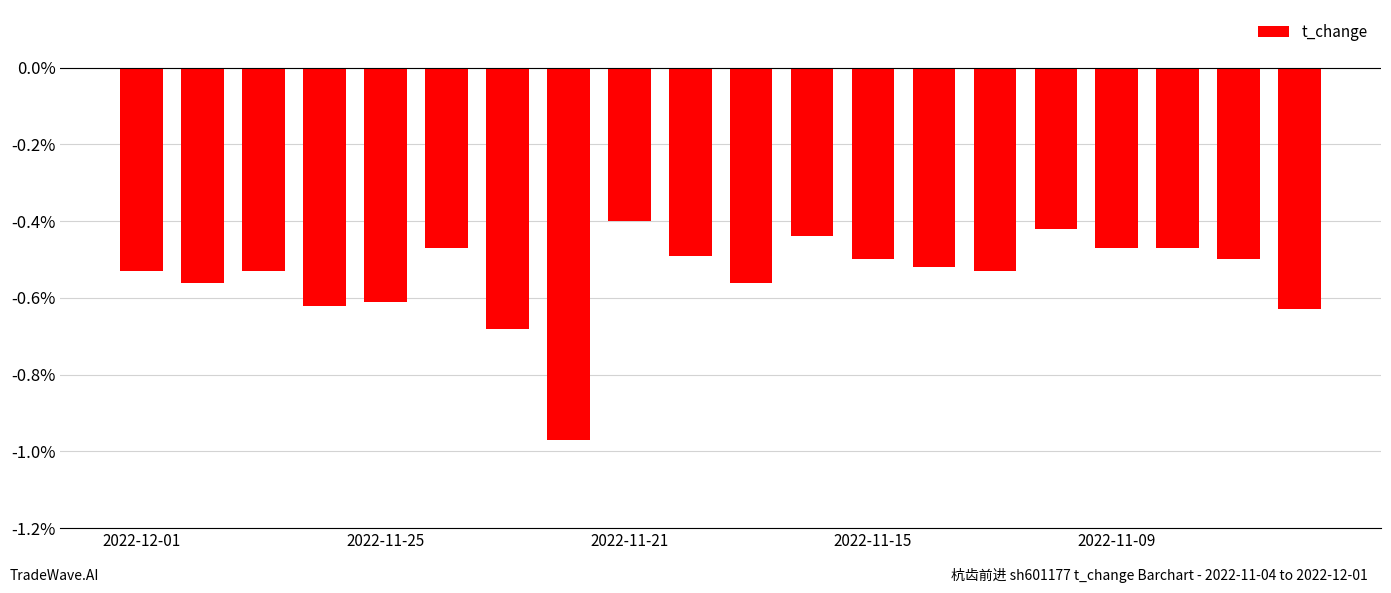

What is the difference between the maximum and minimum values?

0.6